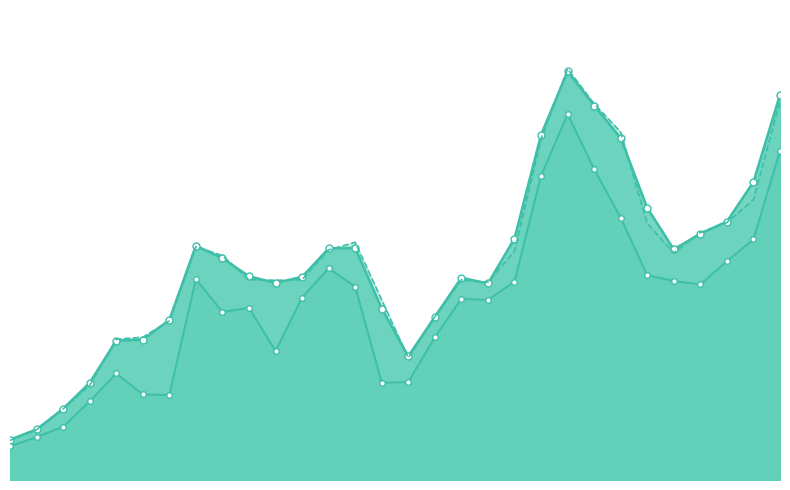

What is the sum of the PriceMean values at 1995 and 2023?

91.4